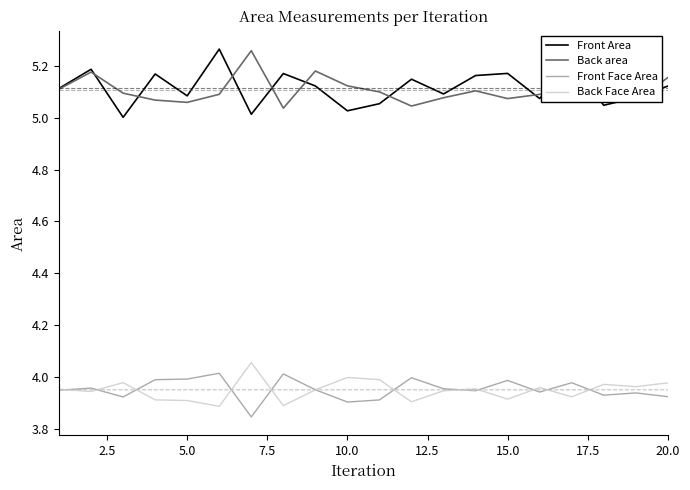

True or false: Back area and Back Face Area intersect in this chart.

False